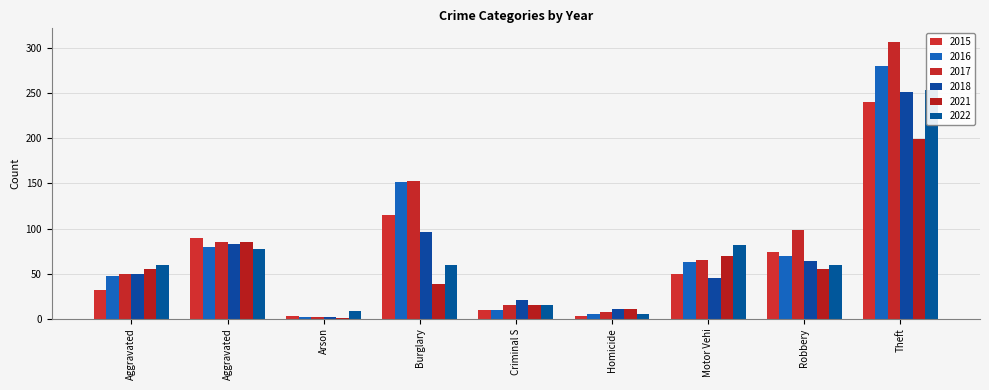

Does the chart contain stacked bars?

No